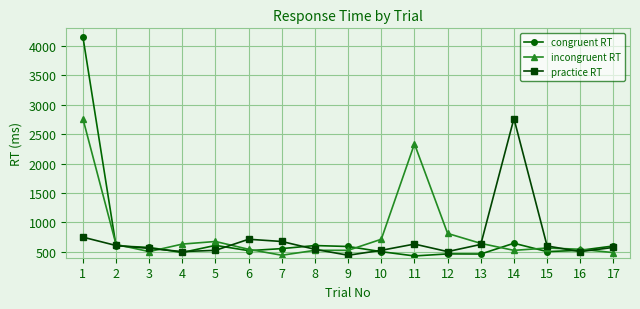

Where does the practice RT series first go above 575?

1